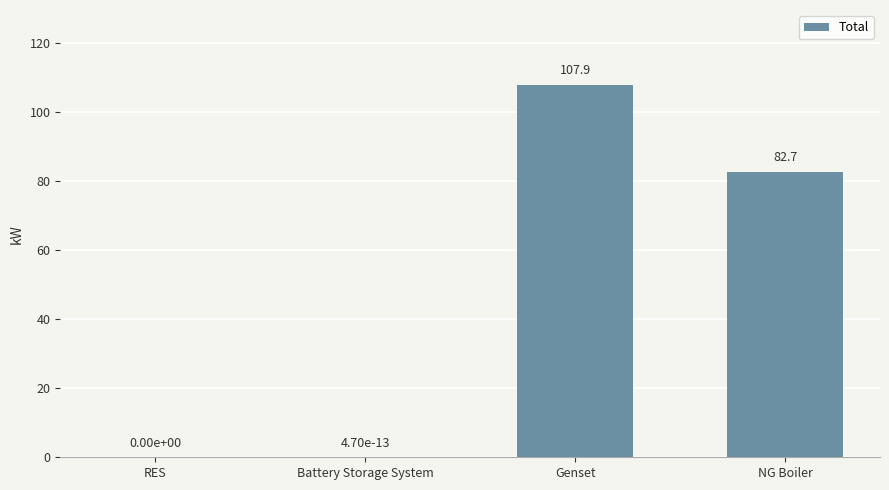

What is the change in value from Genset to NG Boiler?

-25.2